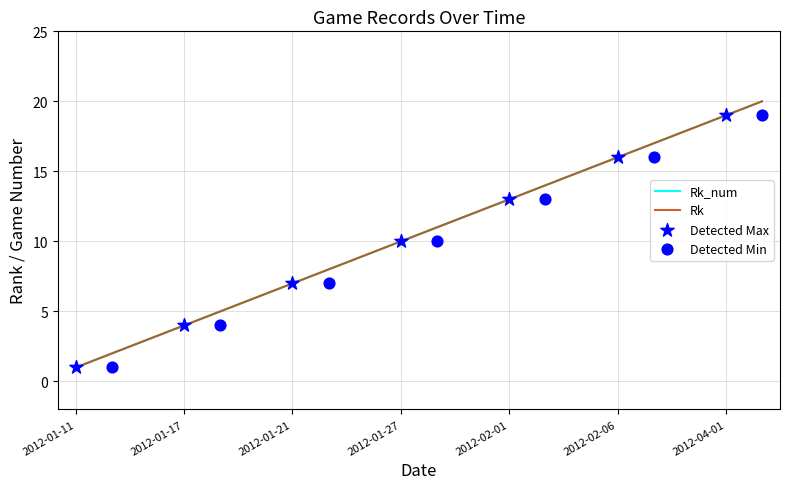

What is the total value across all series at 2012-01-21?

14